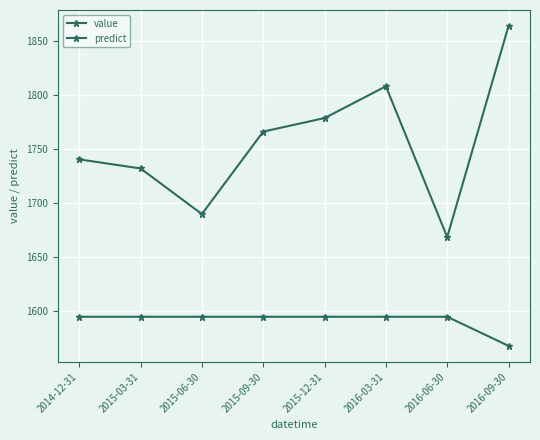

What is the difference between the second highest and minimum values in the value series?

139.5